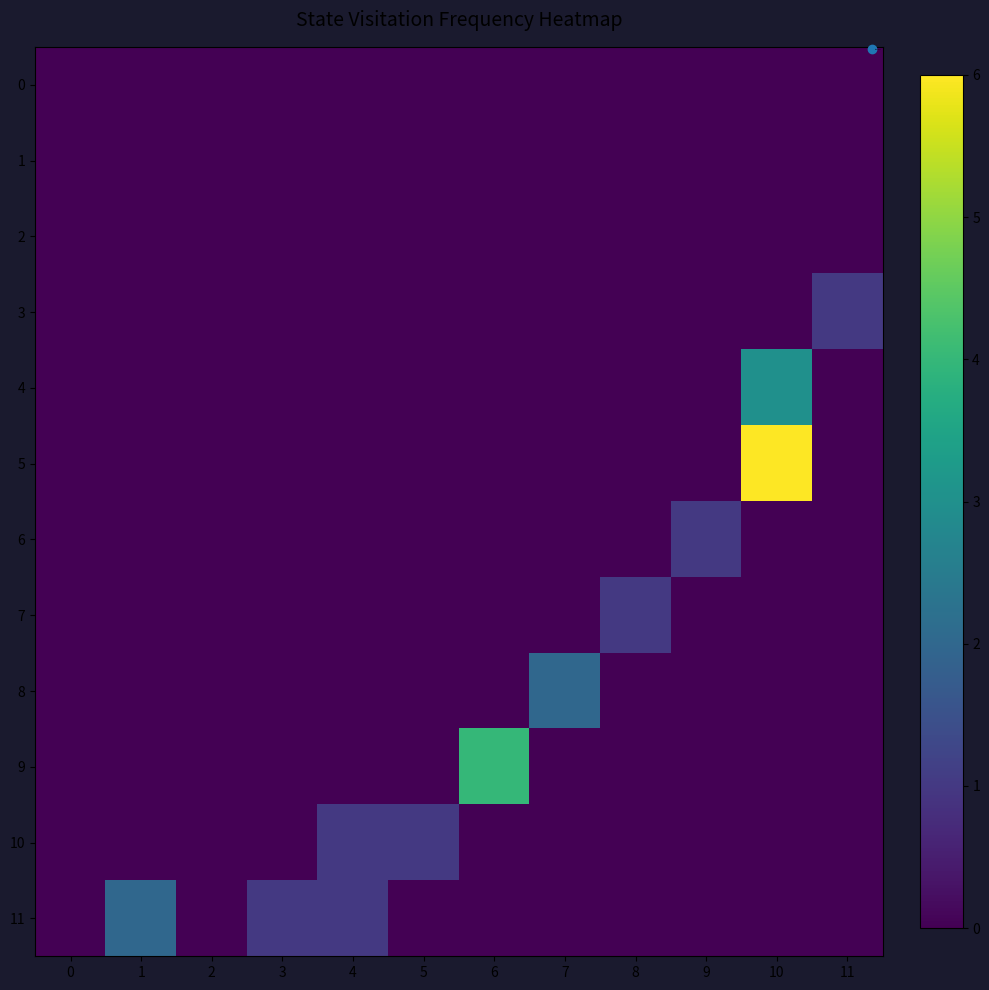

Reading left to right, list all the values displayed in this chart.

row_0: 0=0	1=0	2=0	3=0	4=0	5=0	6=0	7=0	8=0	9=0	10=0	11=0
row_1: 0=0	1=0	2=0	3=0	4=0	5=0	6=0	7=0	8=0	9=0	10=0	11=0
row_2: 0=0	1=0	2=0	3=0	4=0	5=0	6=0	7=0	8=0	9=0	10=0	11=0
row_3: 0=0	1=0	2=0	3=0	4=0	5=0	6=0	7=0	8=0	9=0	10=0	11=1
row_4: 0=0	1=0	2=0	3=0	4=0	5=0	6=0	7=0	8=0	9=0	10=3	11=0
row_5: 0=0	1=0	2=0	3=0	4=0	5=0	6=0	7=0	8=0	9=0	10=6	11=0
row_6: 0=0	1=0	2=0	3=0	4=0	5=0	6=0	7=0	8=0	9=1	10=0	11=0
row_7: 0=0	1=0	2=0	3=0	4=0	5=0	6=0	7=0	8=1	9=0	10=0	11=0
row_8: 0=0	1=0	2=0	3=0	4=0	5=0	6=0	7=2	8=0	9=0	10=0	11=0
row_9: 0=0	1=0	2=0	3=0	4=0	5=0	6=4	7=0	8=0	9=0	10=0	11=0
row_10: 0=0	1=0	2=0	3=0	4=1	5=1	6=0	7=0	8=0	9=0	10=0	11=0
row_11: 0=0	1=2	2=0	3=1	4=1	5=0	6=0	7=0	8=0	9=0	10=0	11=0